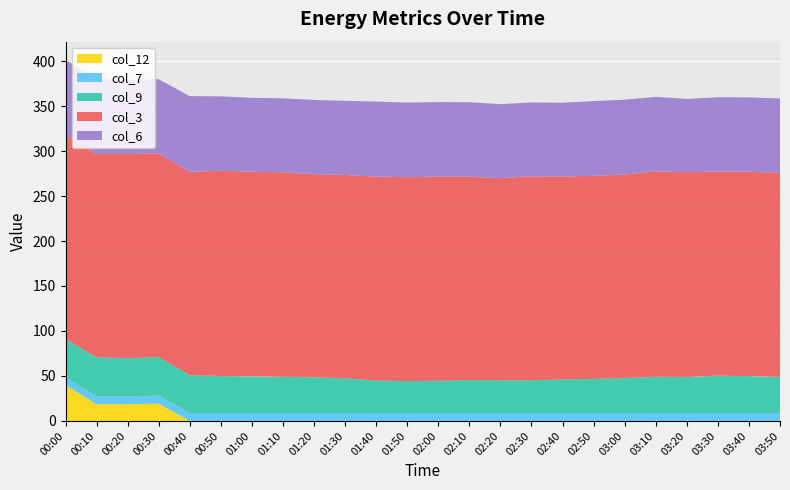

Is it true that col_12 equals 23.7 at 01:30?

False